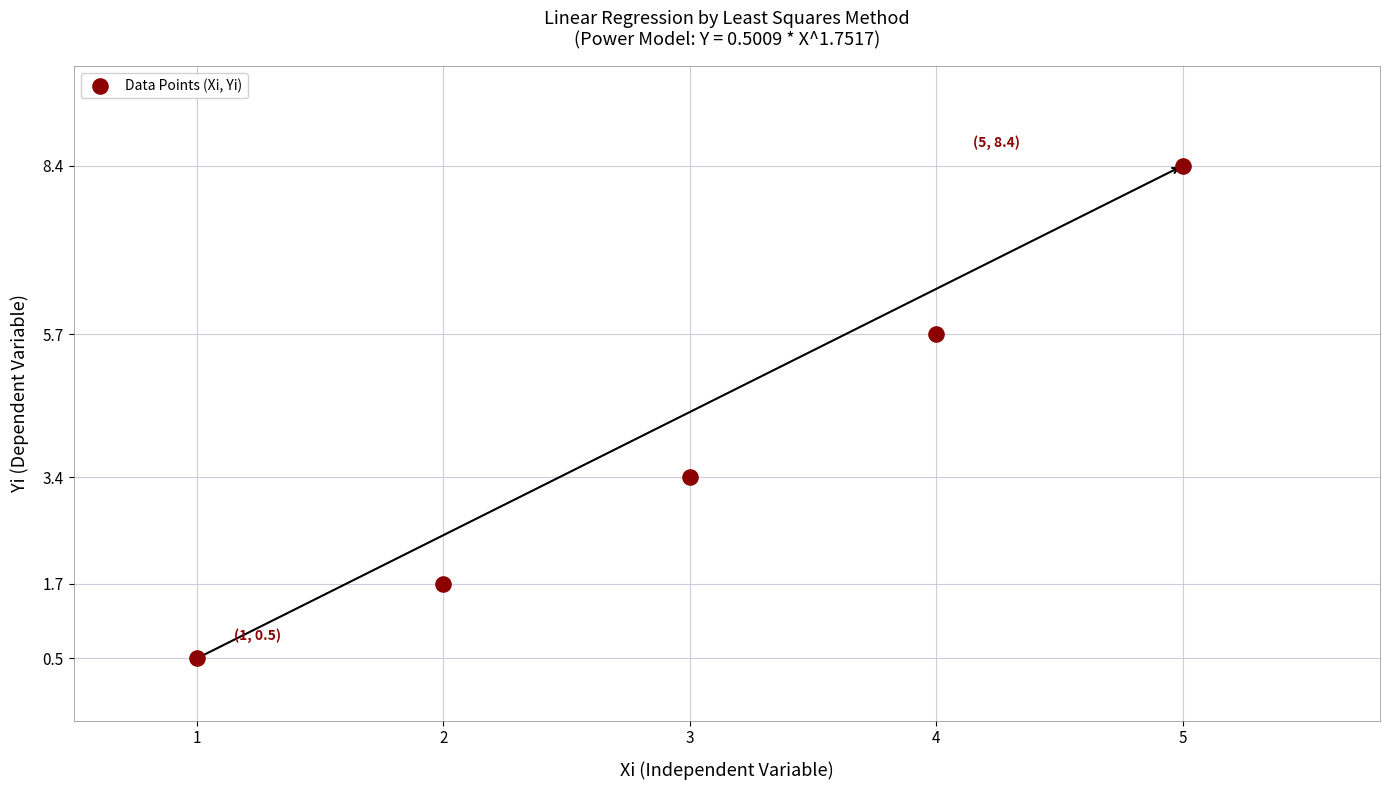

What Y value in the scatter plot is closest to 4?

3.4